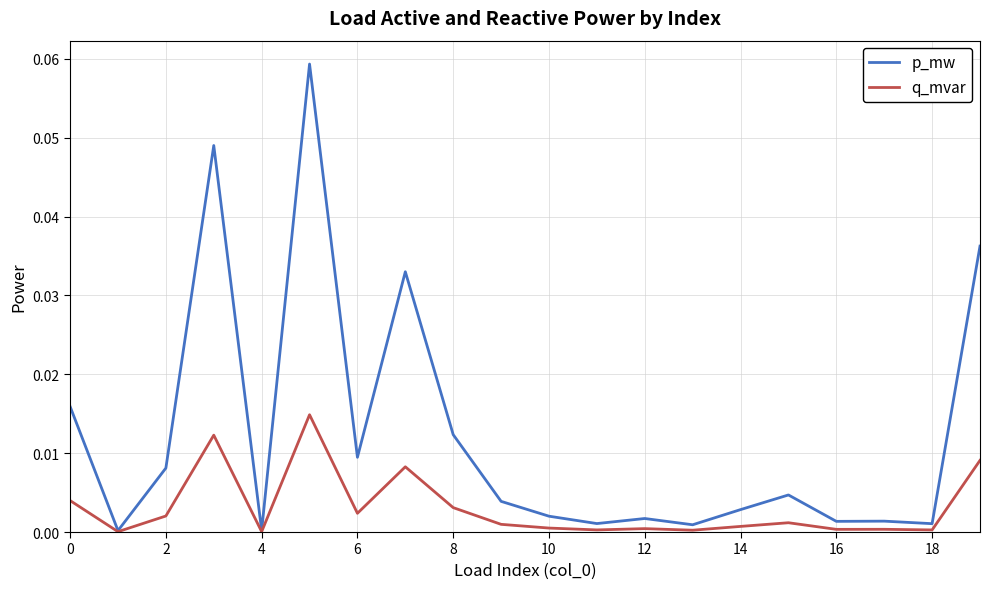

How many series are shown in this chart?

2